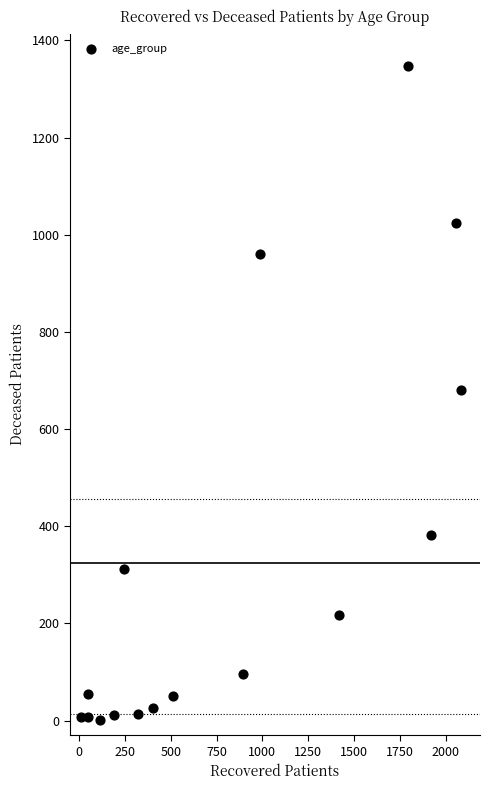

What is the range of X values (max minus min)?

2074